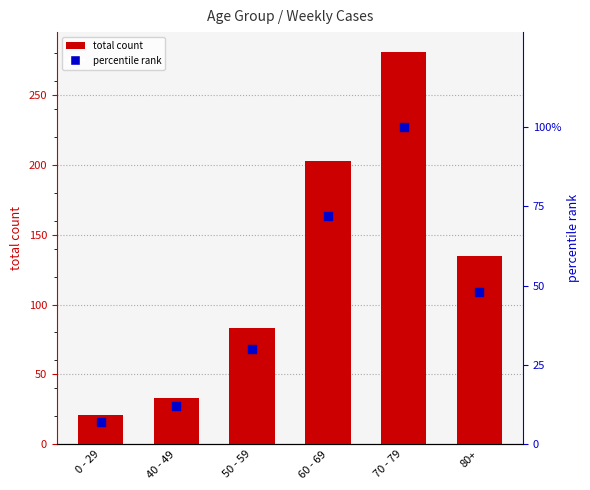

Which series has the largest total across all categories?

total count